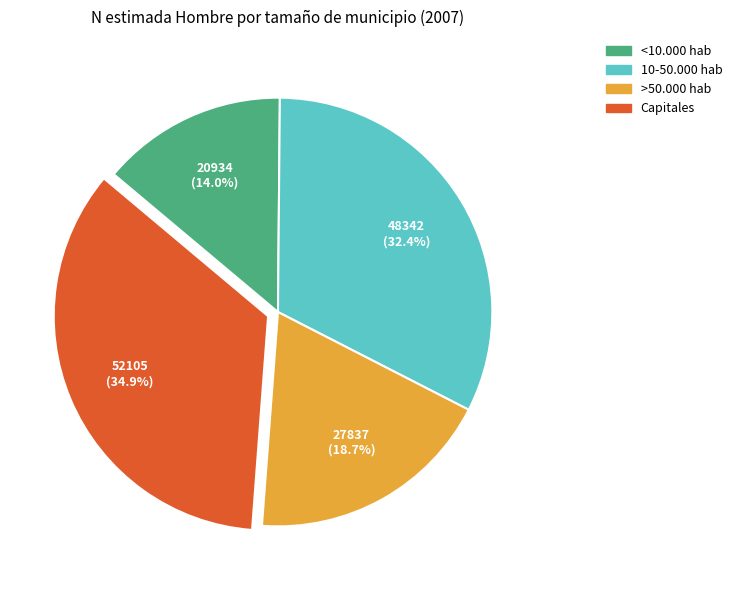

Which slice is the largest?

Capitales